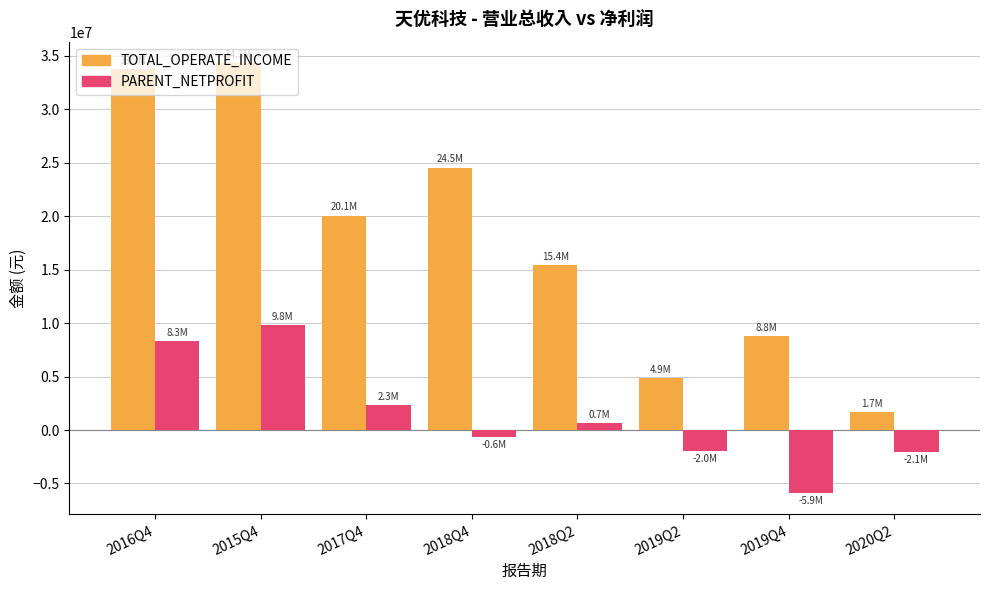

Is it true that TOTAL_OPERATE_INCOME equals 14789948.2 at 2019Q4?

False